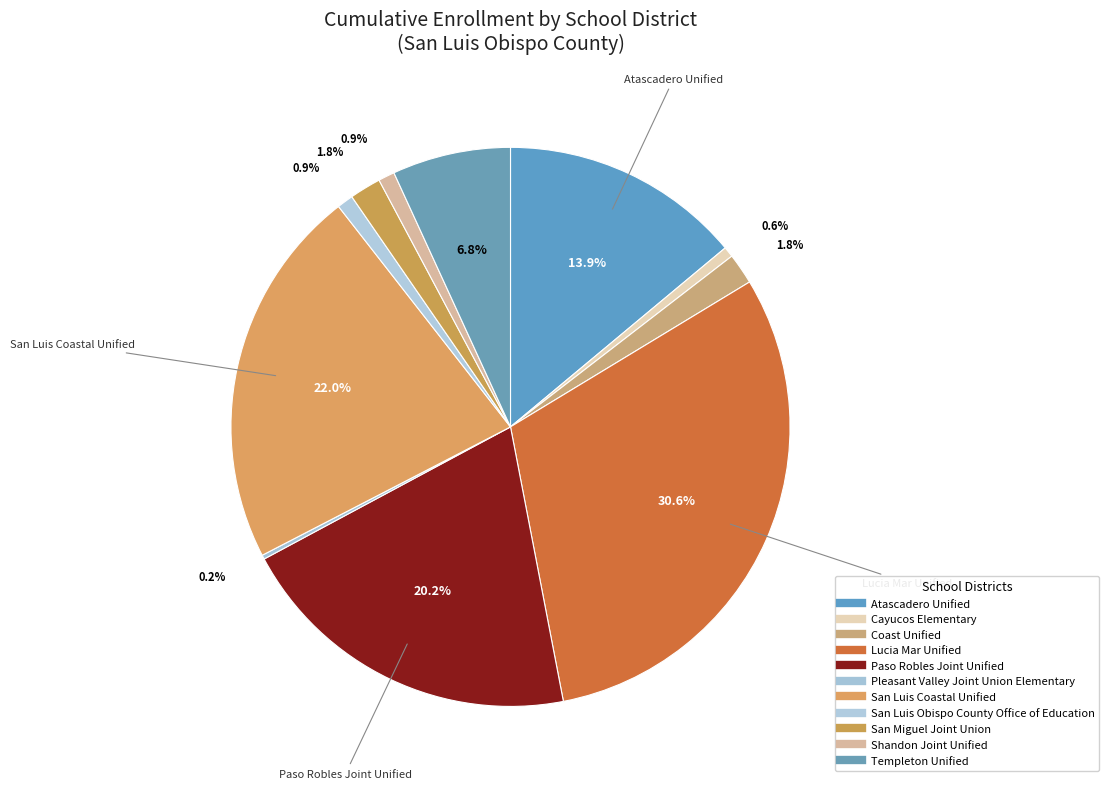

What is the change in value from Pleasant Valley Joint Union Elementary to San Miguel Joint Union?

+562